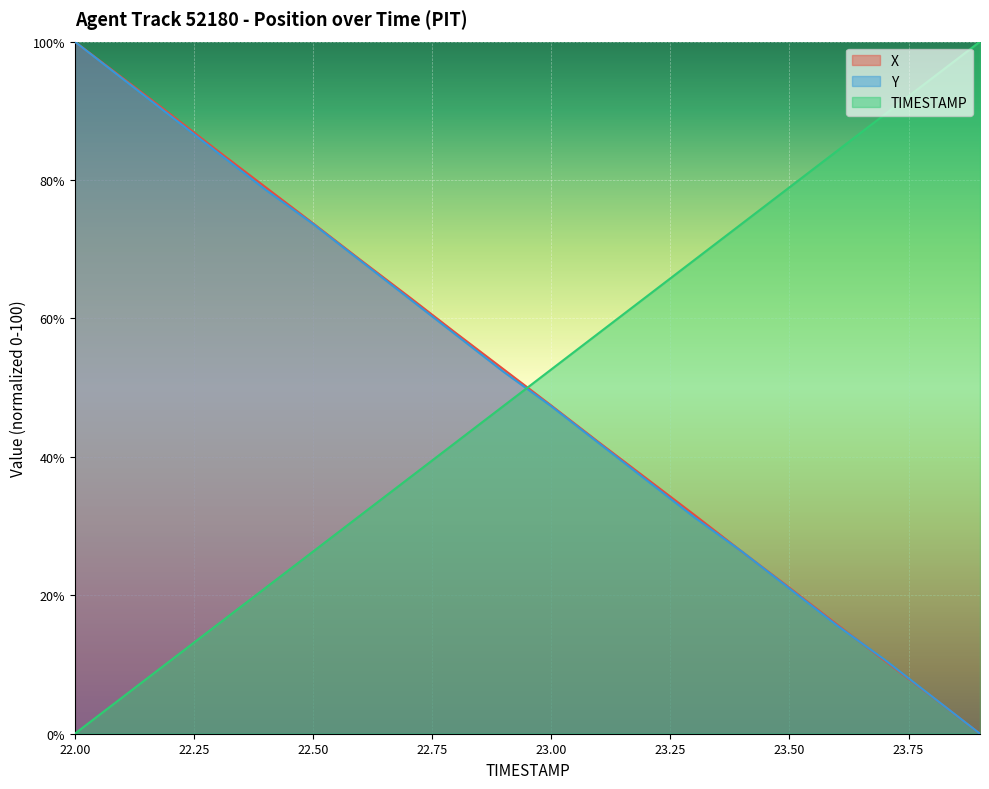

Reading left to right, what are all the values shown in this chart?

X: 22.0=100.0	22.1=94.8	22.2=89.5	22.3=84.2	22.4=79.0	22.5=73.8	22.6=68.4	22.7=63.2	22.8=57.9	22.9=52.7	23.0=47.4	23.1=42.1	23.2=36.9	23.3=31.6	23.4=26.3	23.5=21.1	23.6=15.8	23.7=10.5	23.8=5.3	23.9=0.0
Y: 22.0=100.0	22.1=94.7	22.2=89.3	22.3=84.0	22.4=78.6	22.5=73.7	22.6=68.3	22.7=63.0	22.8=57.6	22.9=52.3	23.0=47.3	23.1=42.0	23.2=36.6	23.3=31.3	23.4=26.3	23.5=21.0	23.6=15.6	23.7=10.7	23.8=5.3	23.9=0.0
TIMESTAMP: 22.0=0.0	22.1=5.3	22.2=10.5	22.3=15.8	22.4=21.1	22.5=26.3	22.6=31.6	22.7=36.8	22.8=42.1	22.9=47.4	23.0=52.6	23.1=57.9	23.2=63.2	23.3=68.4	23.4=73.7	23.5=78.9	23.6=84.2	23.7=89.5	23.8=94.7	23.9=100.0